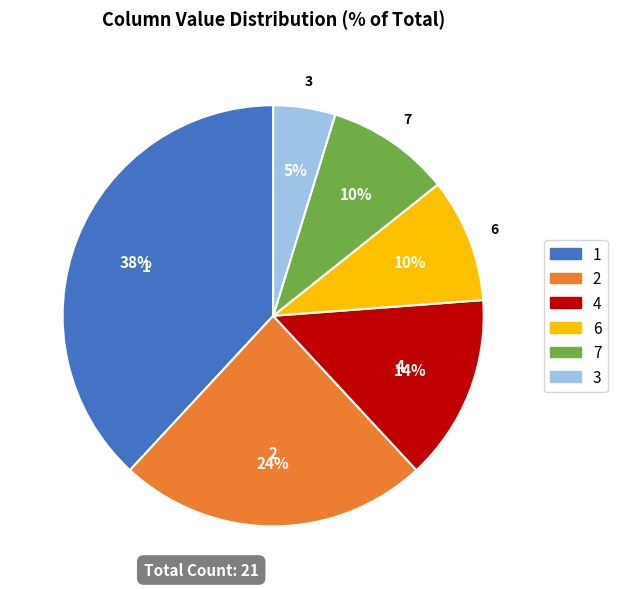

Between 3 and 6, which is larger?

6